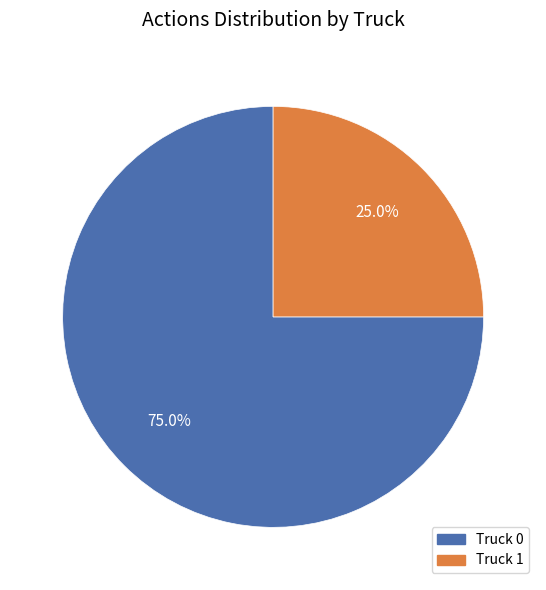

What percentage is NOT represented by Truck 1?

75.0%